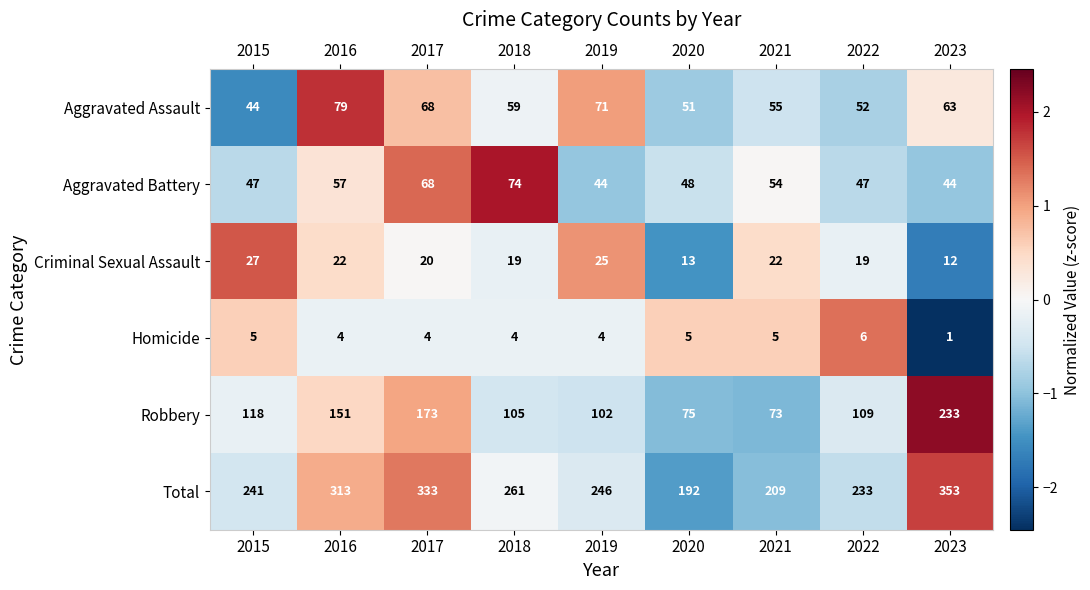

What is the maximum value shown in the chart?

353